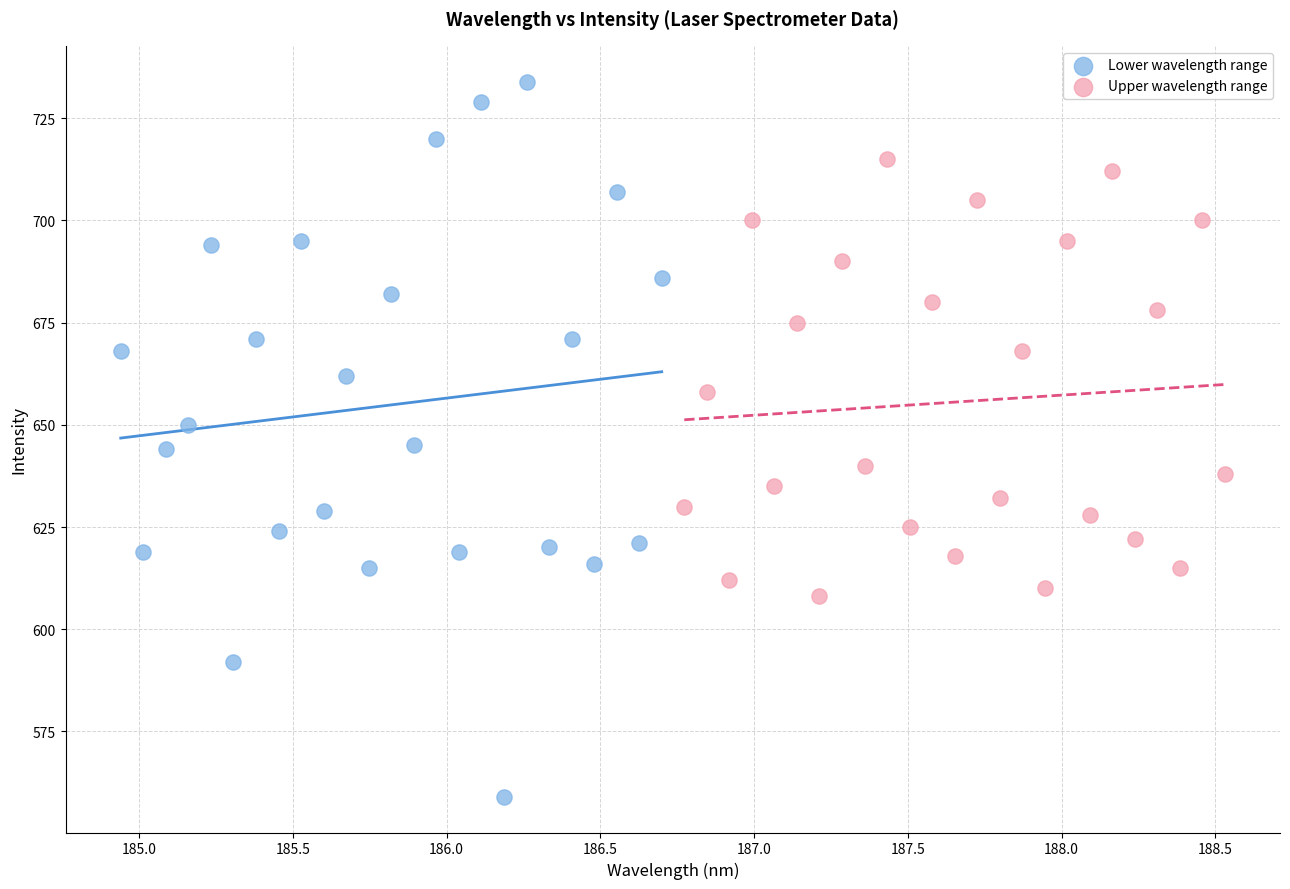

Which series has the widest spread of Y values?

Lower wavelength range